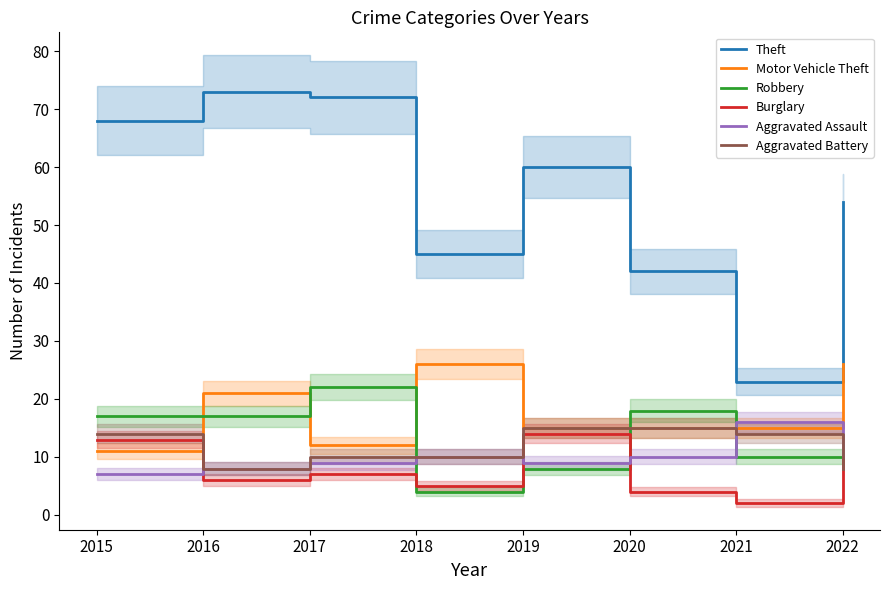

What value does the Burglary series have at 2017?

7